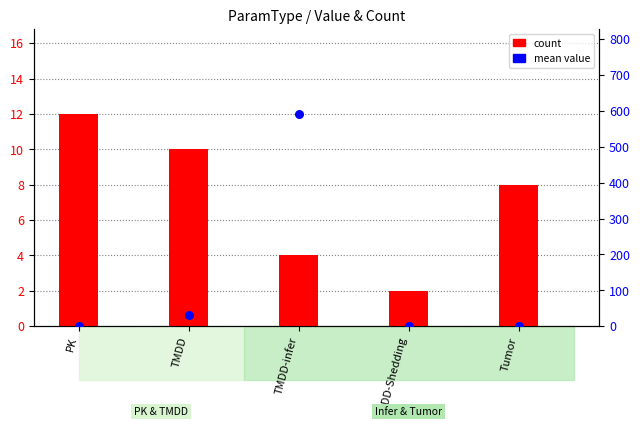

Which series contains the highest Y value?

mean value